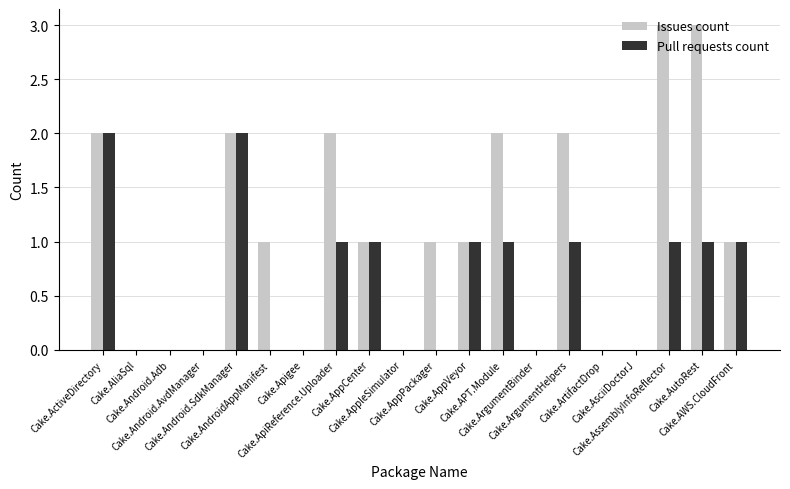

What is the approximate value of Pull requests count at Cake.AssemblyInfoReflector?

1